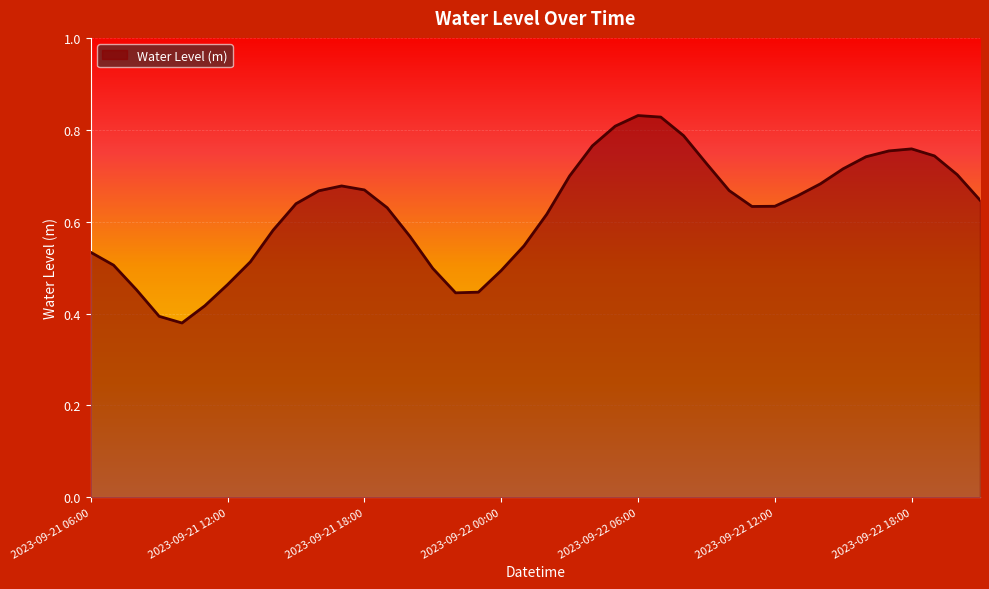

Does the chart have visible grid lines?

Yes